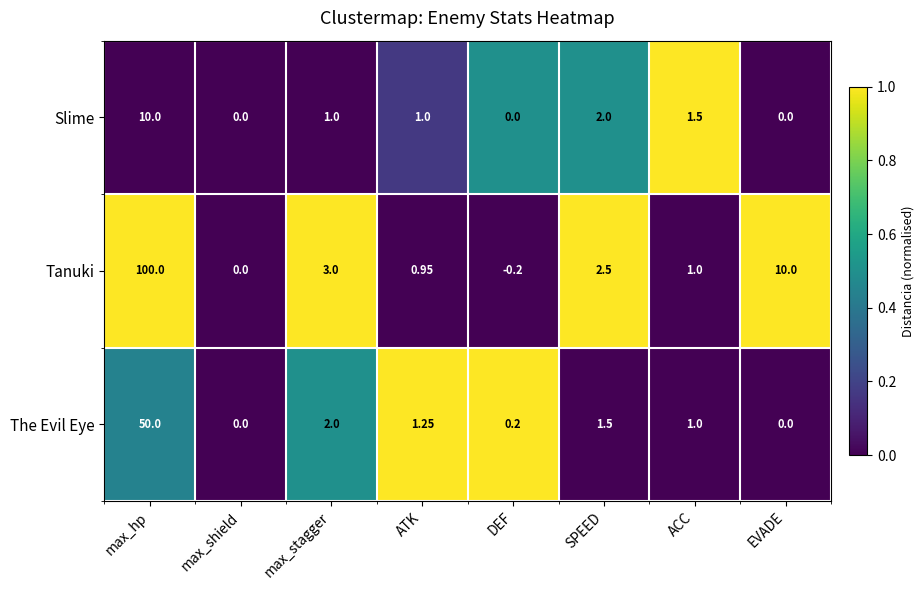

Which series has the largest range (max minus min)?

Tanuki